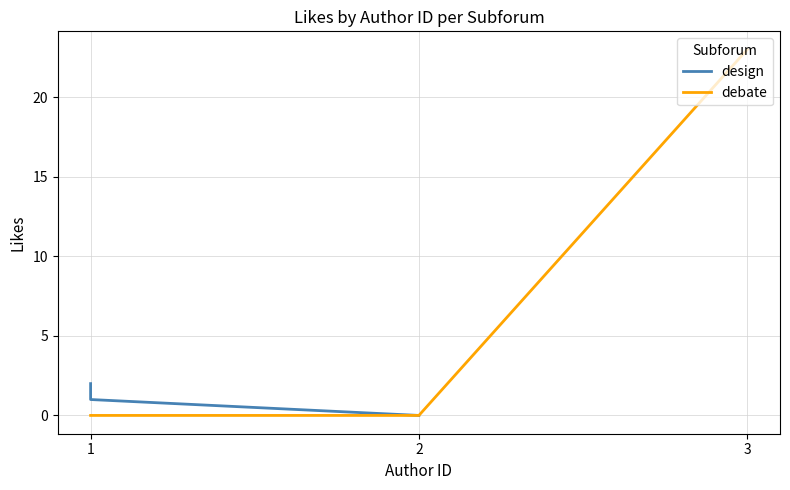

Which category has the highest value in the debate series?

3